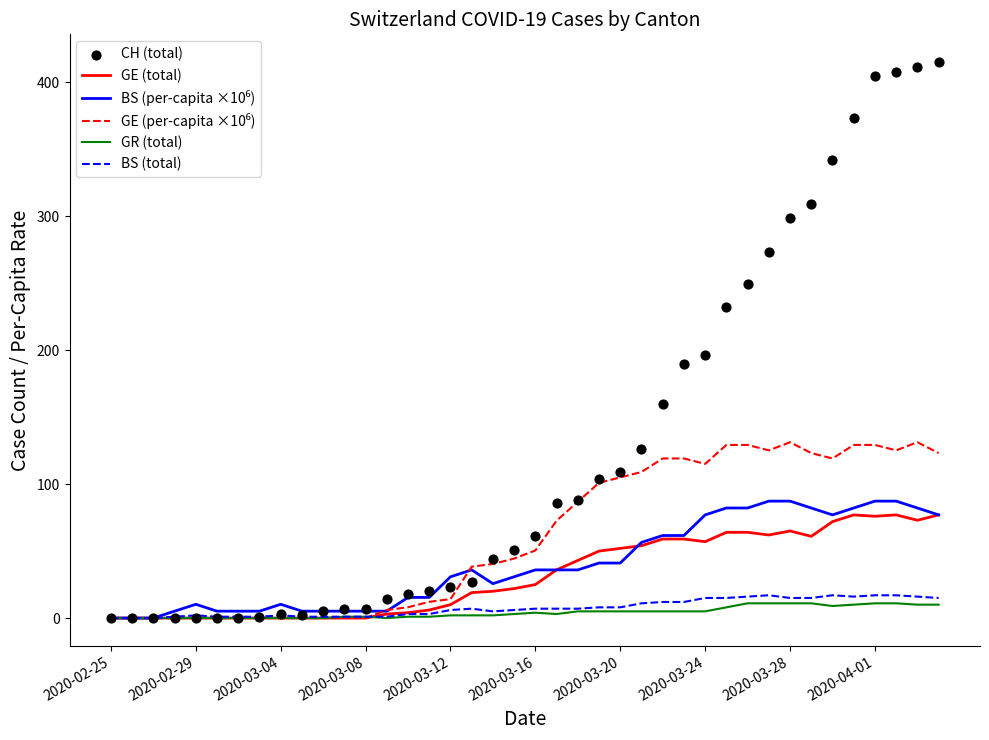

Which series has the largest total across all categories?

CH (total)